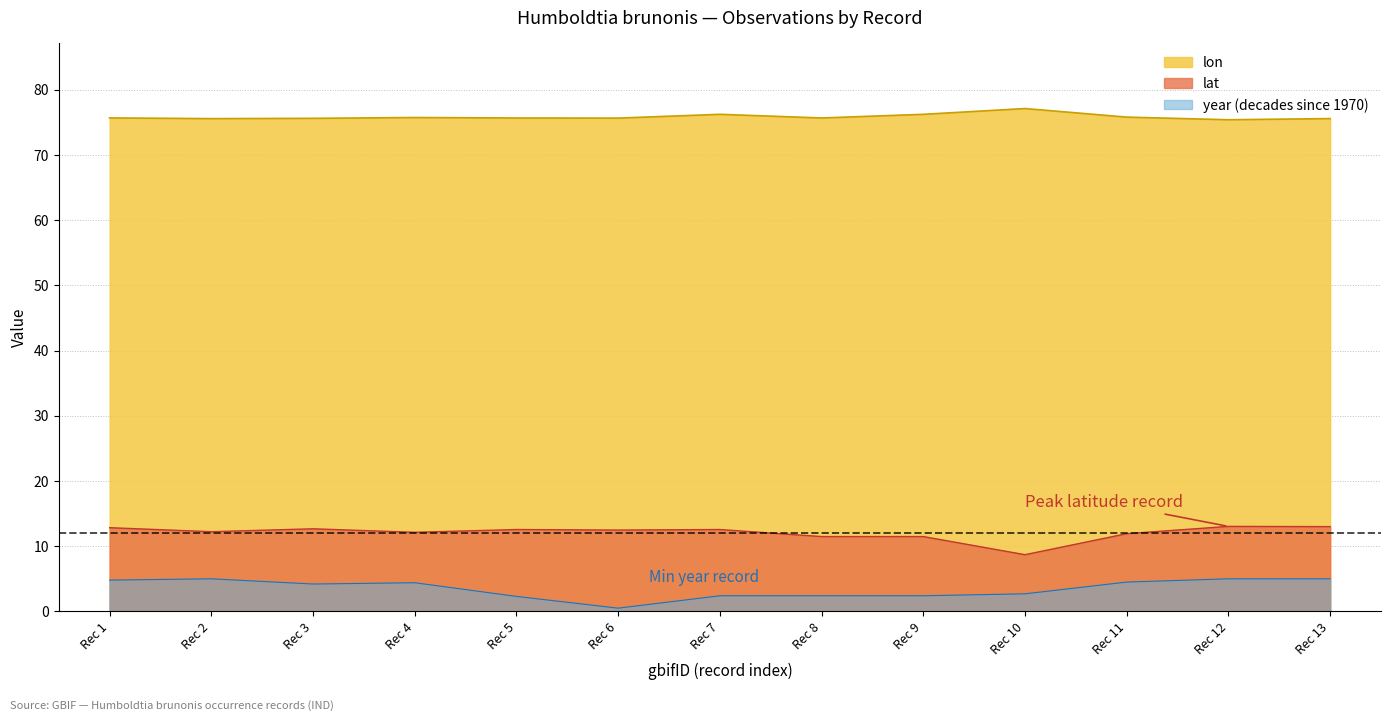

What is the highest value of the lon series?

77.1